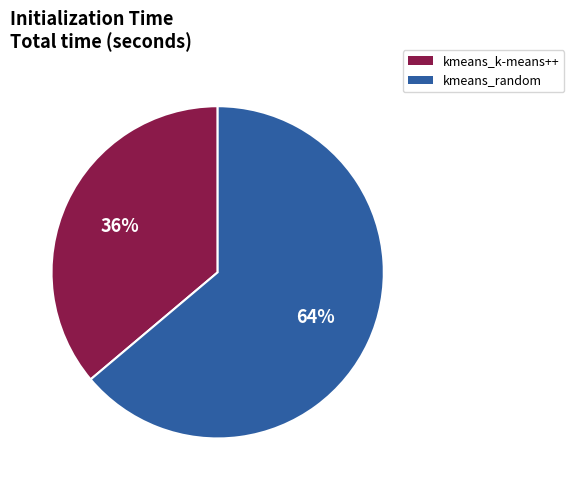

Which slice is the smallest?

kmeans_k-means++